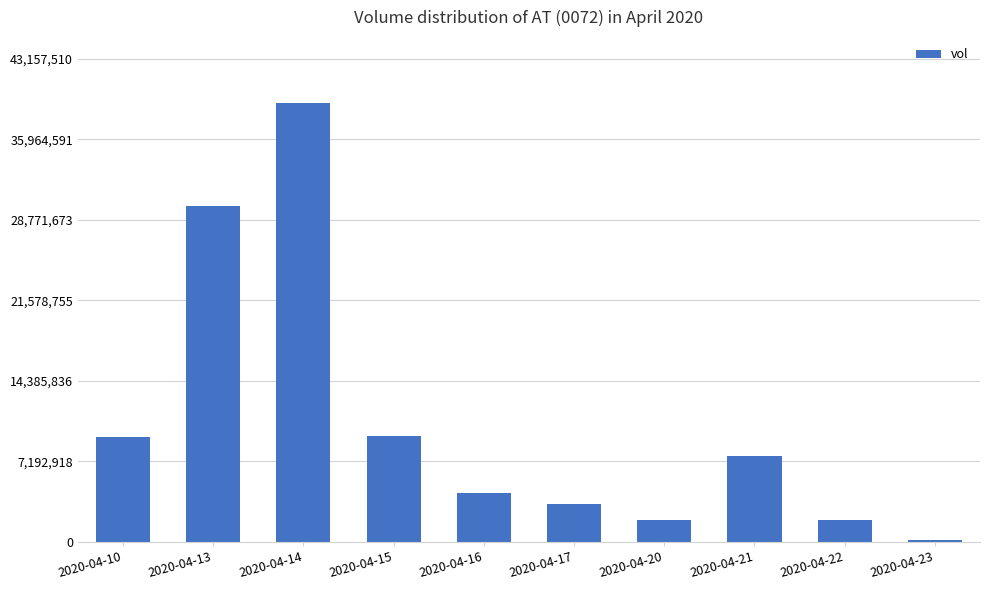

What is the sum of all values?

107436000